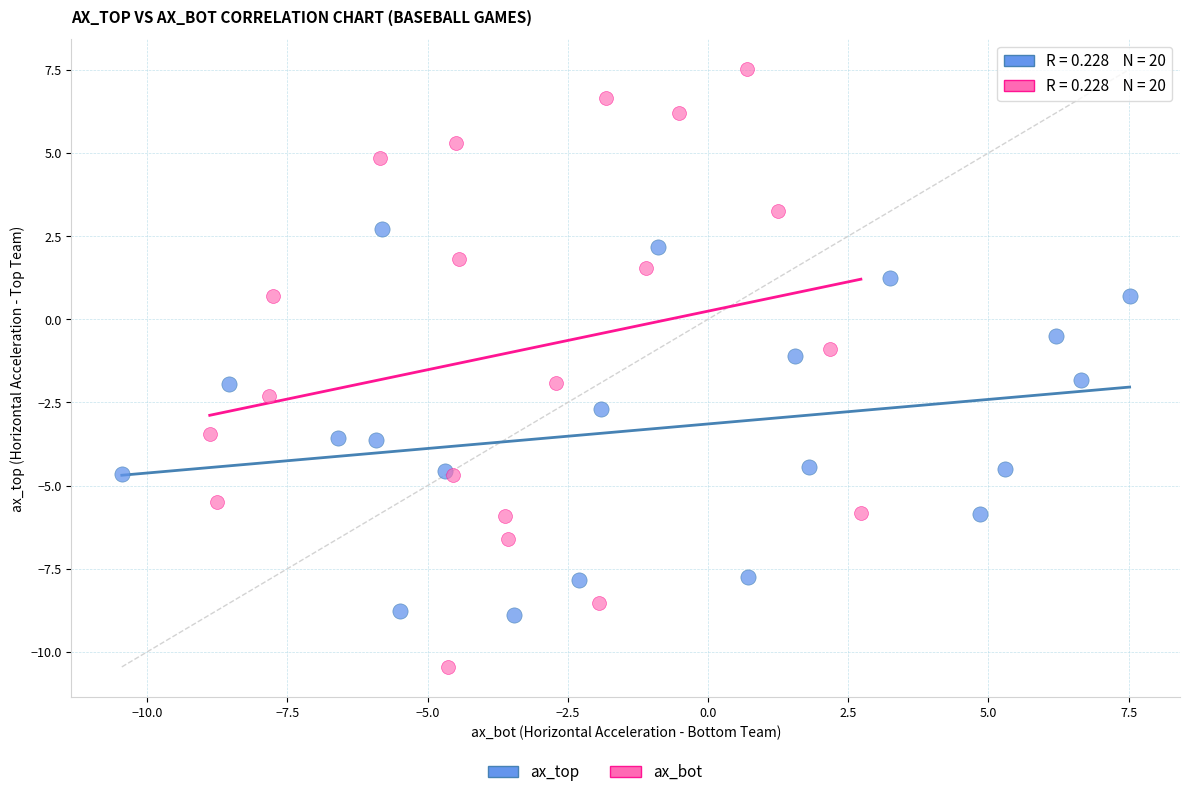

Which series contains the highest Y value?

ax_bot